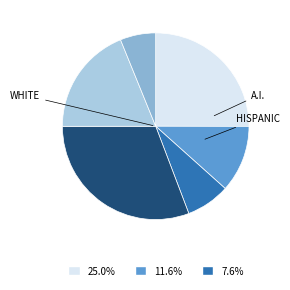

Is there a majority slice in this chart?

No